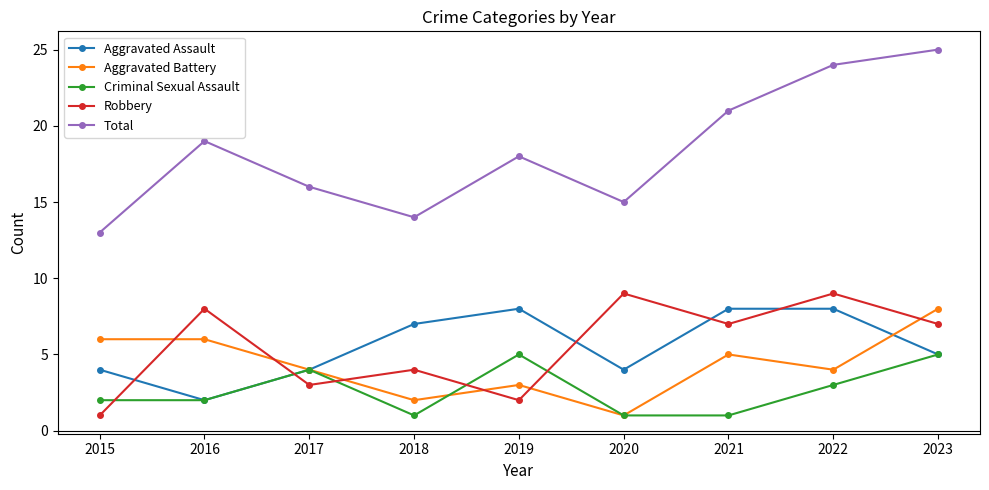

Is it true that Criminal Sexual Assault equals 1 at 2015?

False